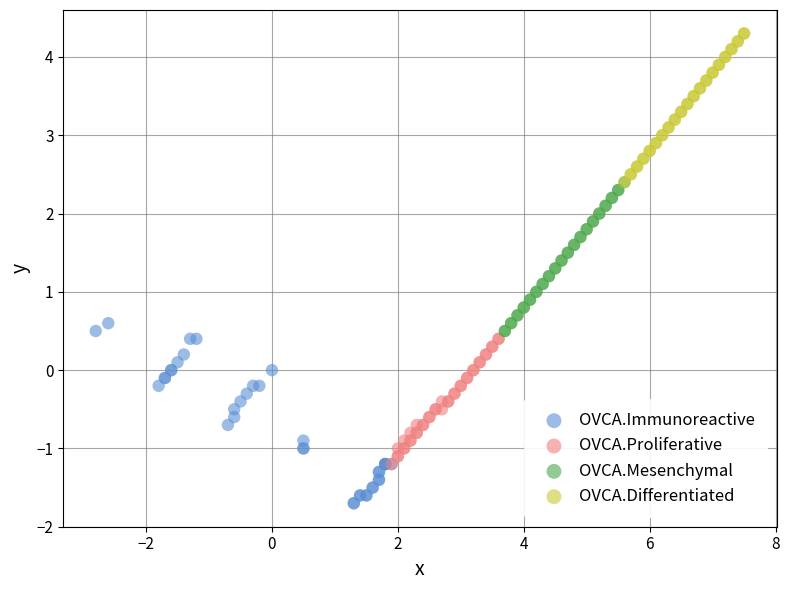

Which series reaches the minimum Y coordinate?

OVCA.Immunoreactive